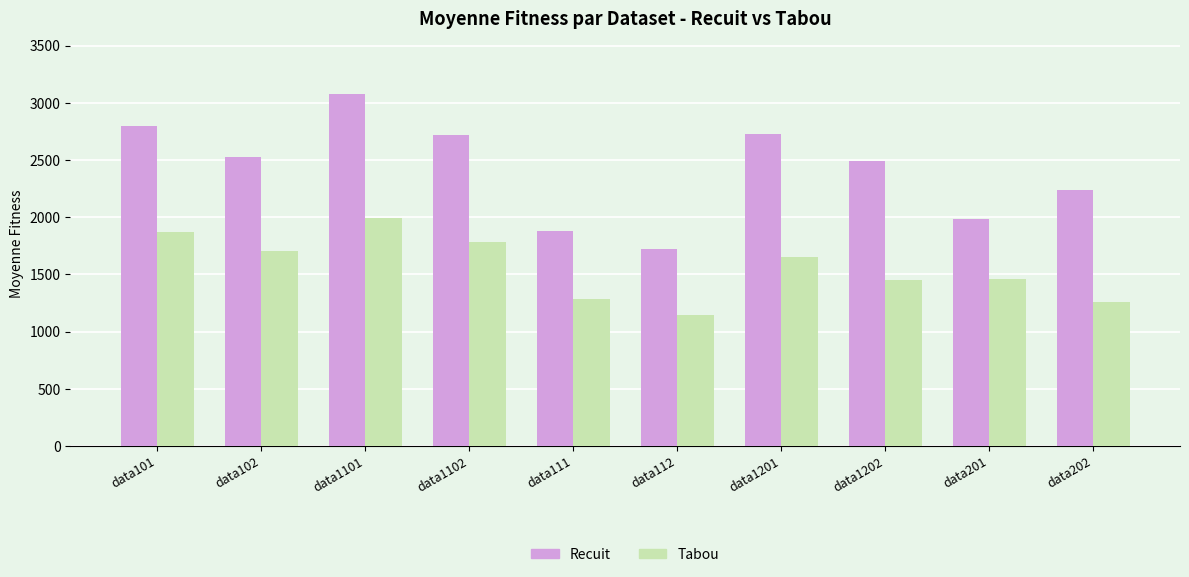

The Tabou series shows 1178.9 at data1102. True or false?

False